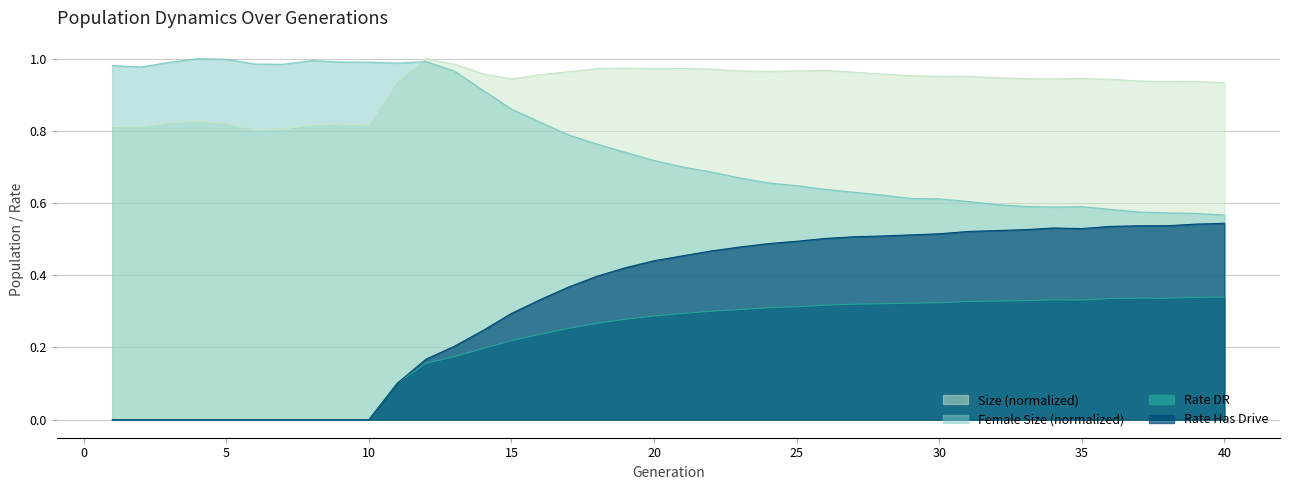

True or false: rate_has_drive and size intersect in this chart.

False